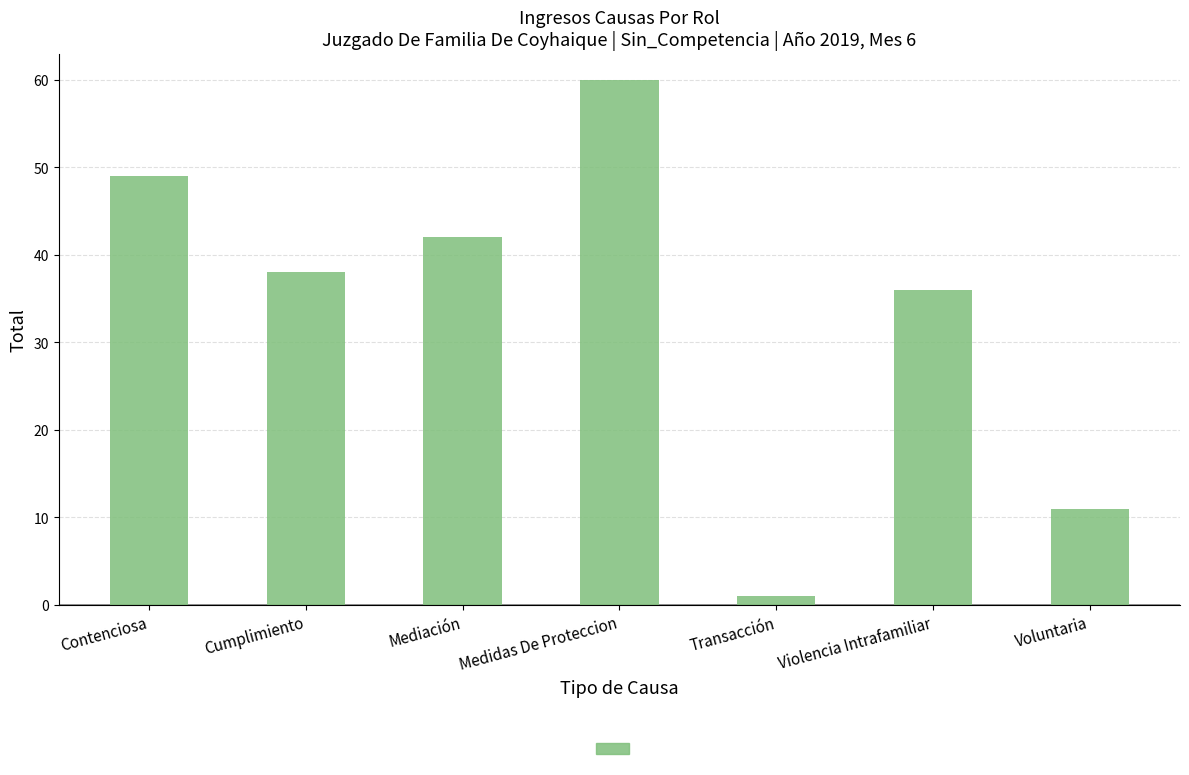

What is the greatest value displayed?

60